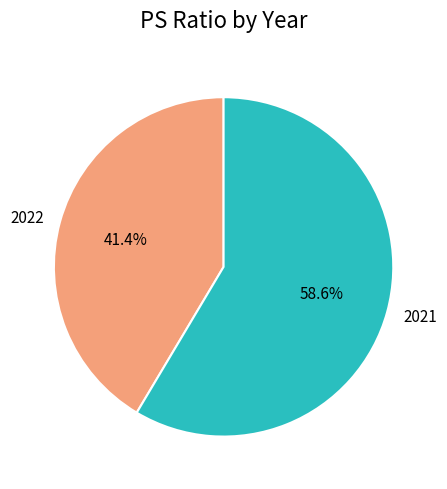

How many segments does this pie chart have?

2